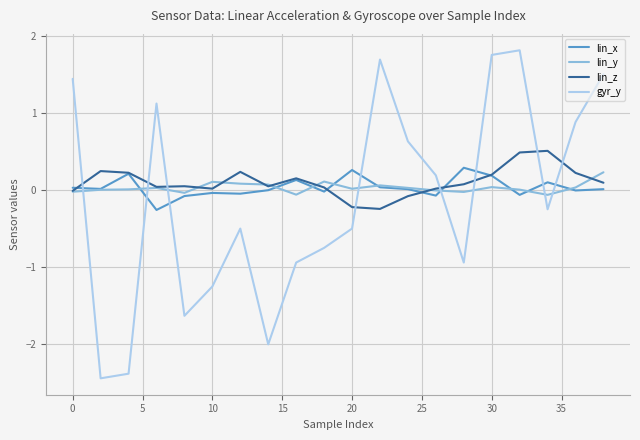

What is the smallest value displayed?

-2.4